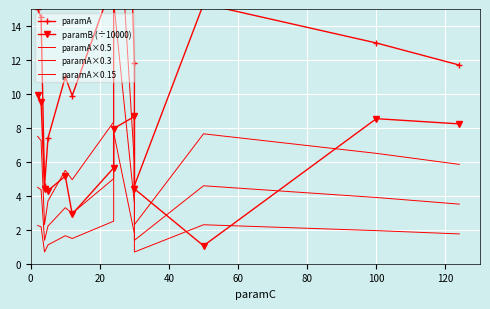

Which series has the largest range (max minus min)?

paramA